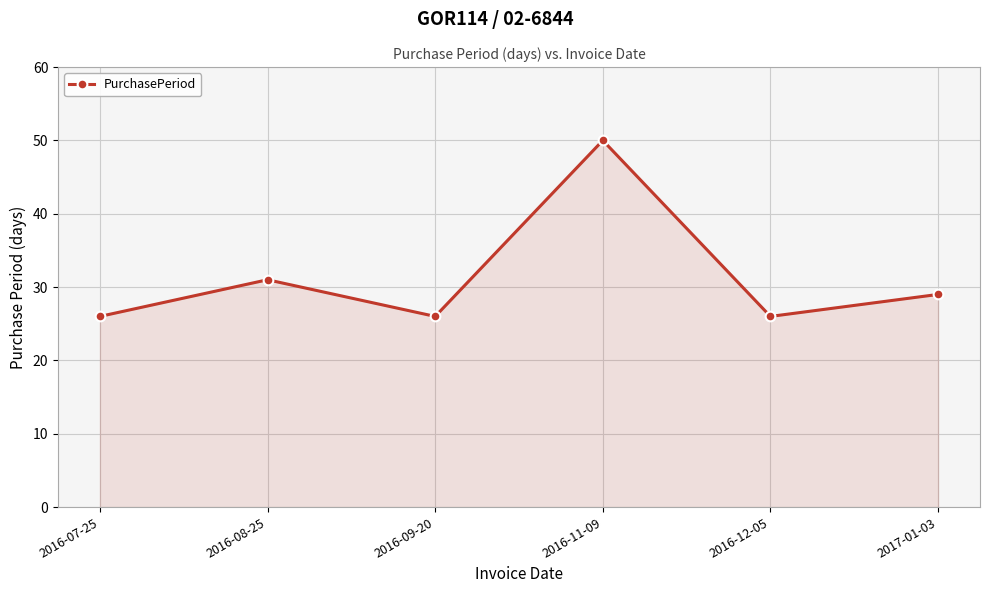

Where is the data nearest to the value 38?

2016-08-25